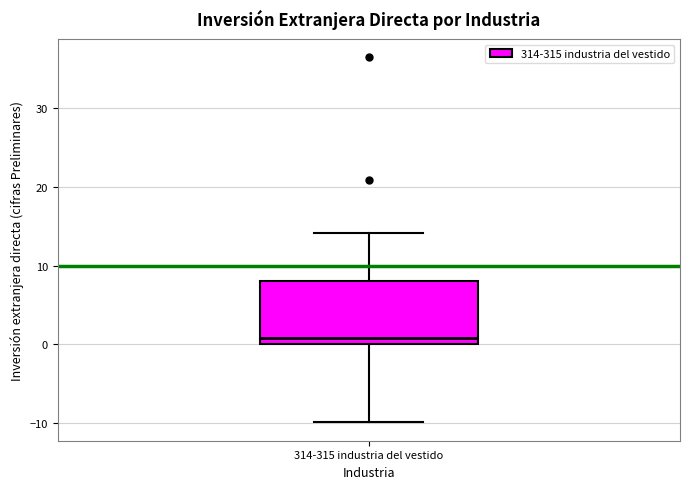

Where is the lower edge of the box for 314-315 industria del vestido on the y-axis? The values are not printed on the chart, so give them approximately, as read against the axis.

0